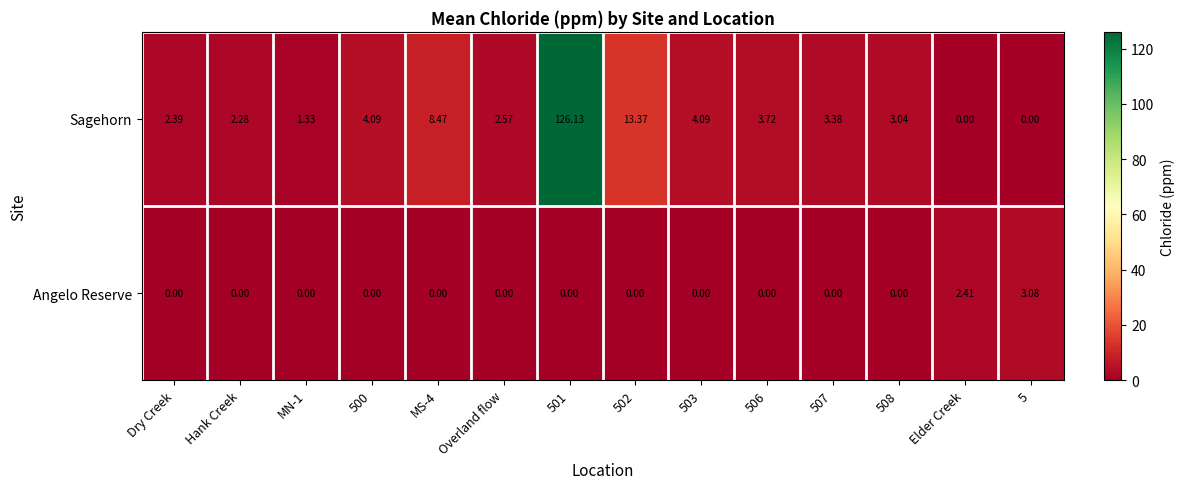

At which category does the chart reach its peak across all series?

501